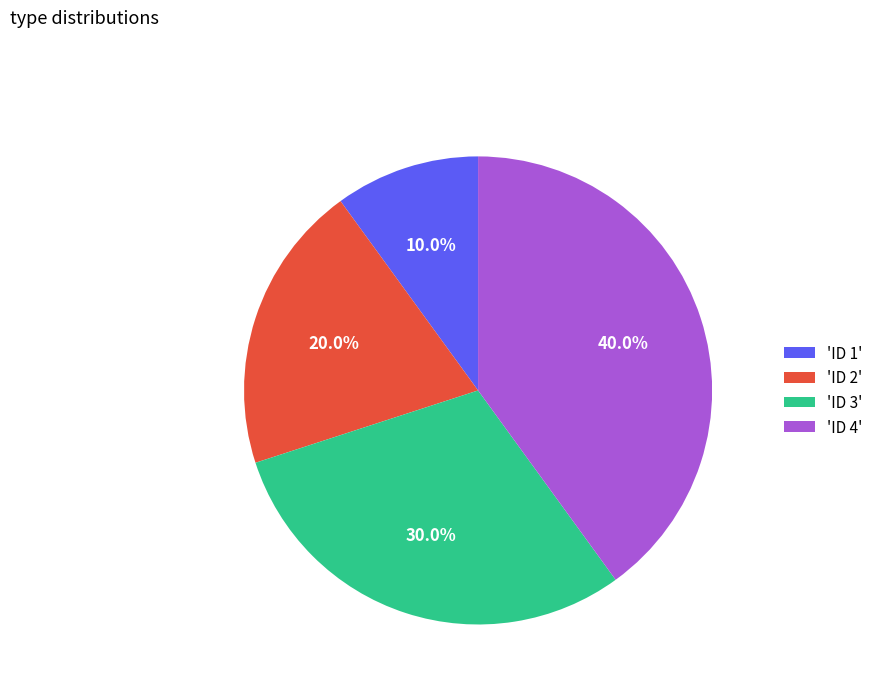

Which category has the biggest portion of the pie?

'ID 4'